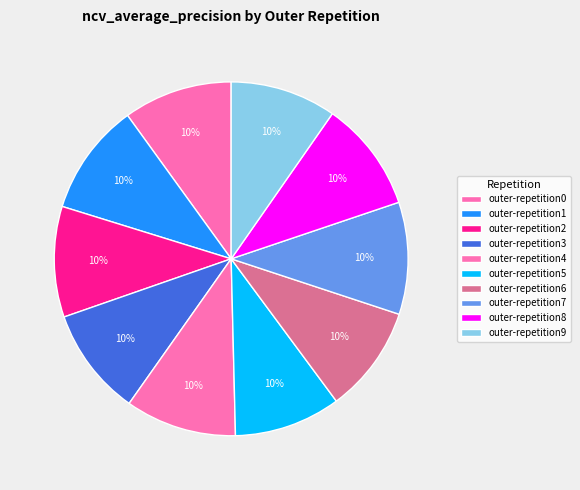

How many slices are in this pie chart?

10